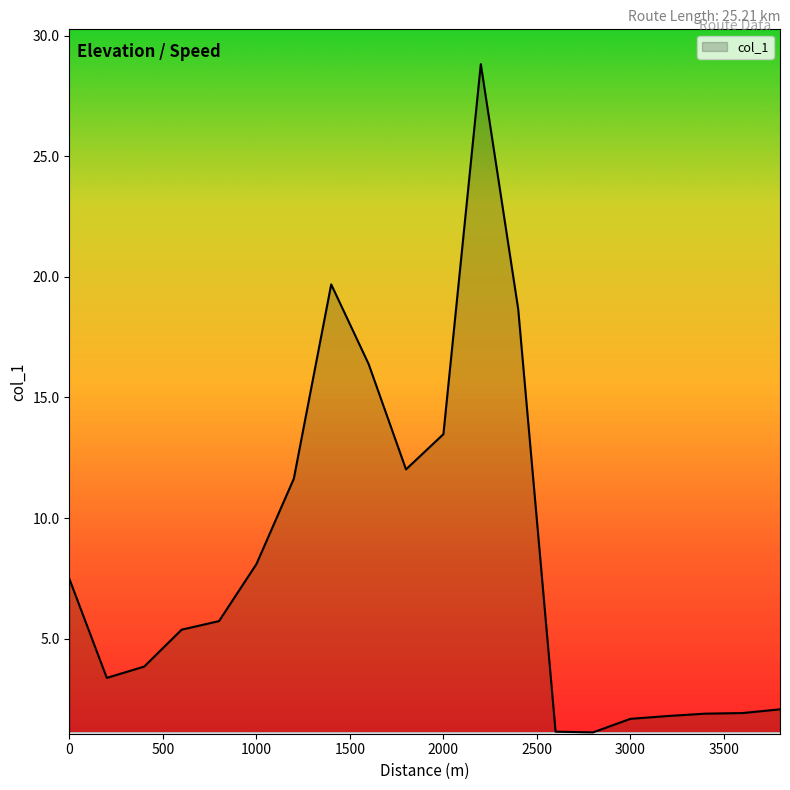

What is the difference between the maximum and minimum values?

27.7